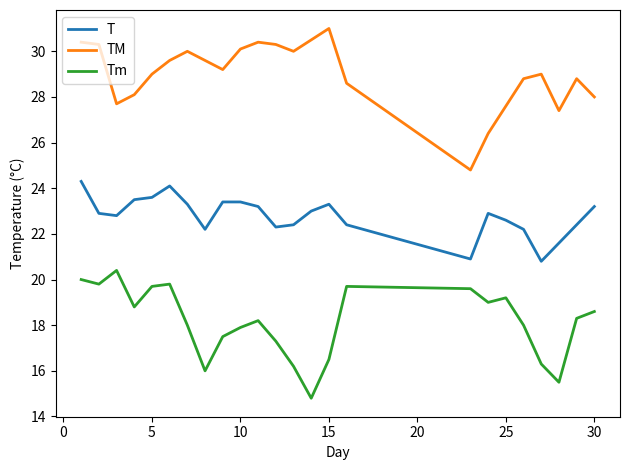

Which series has the largest total across all categories?

TM